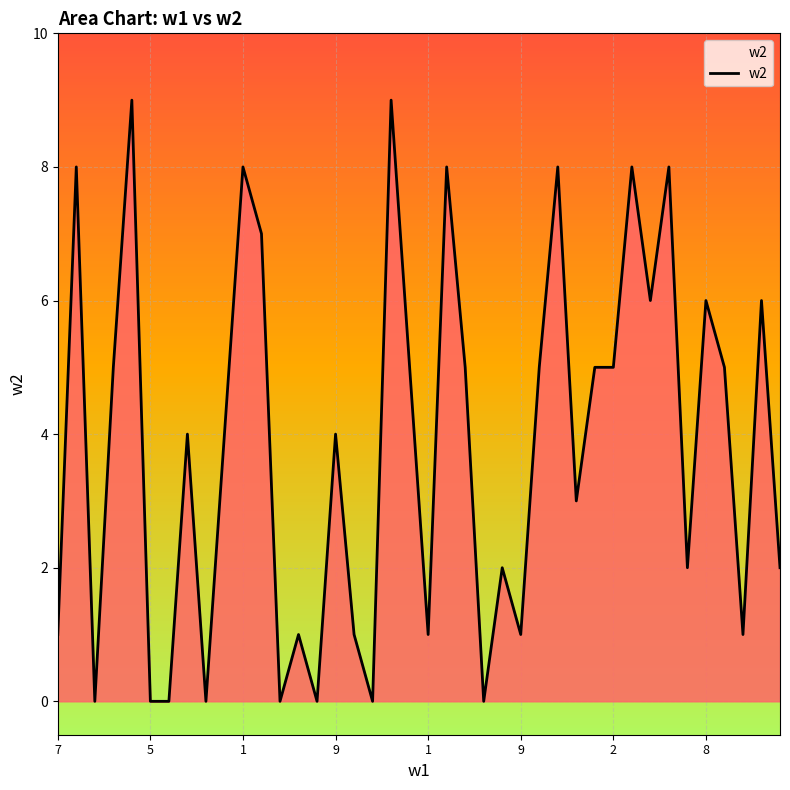

What is the greatest value displayed?

9